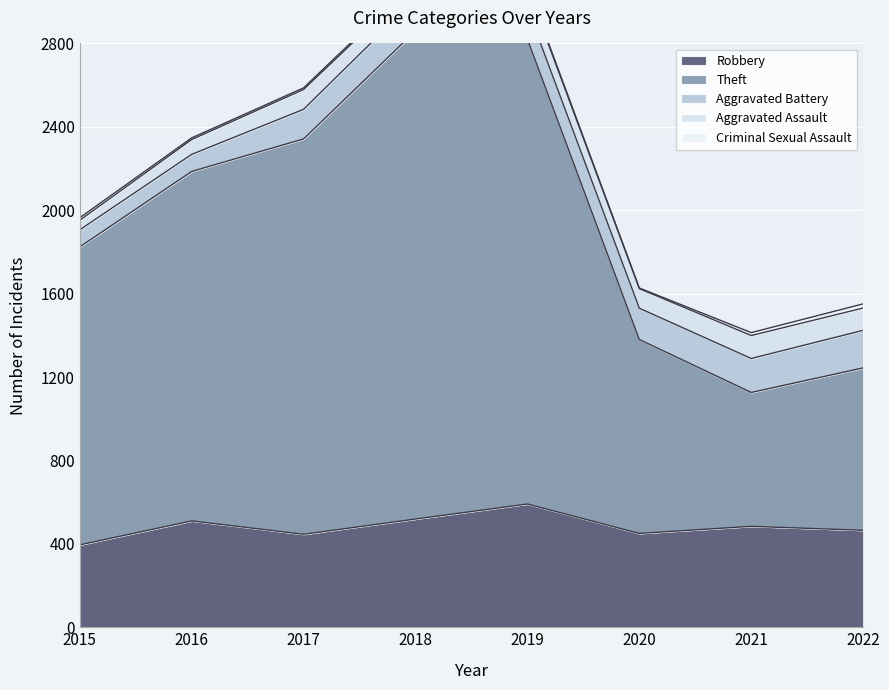

What is the difference between the Criminal Sexual Assault values at 2019 and 2015?

4